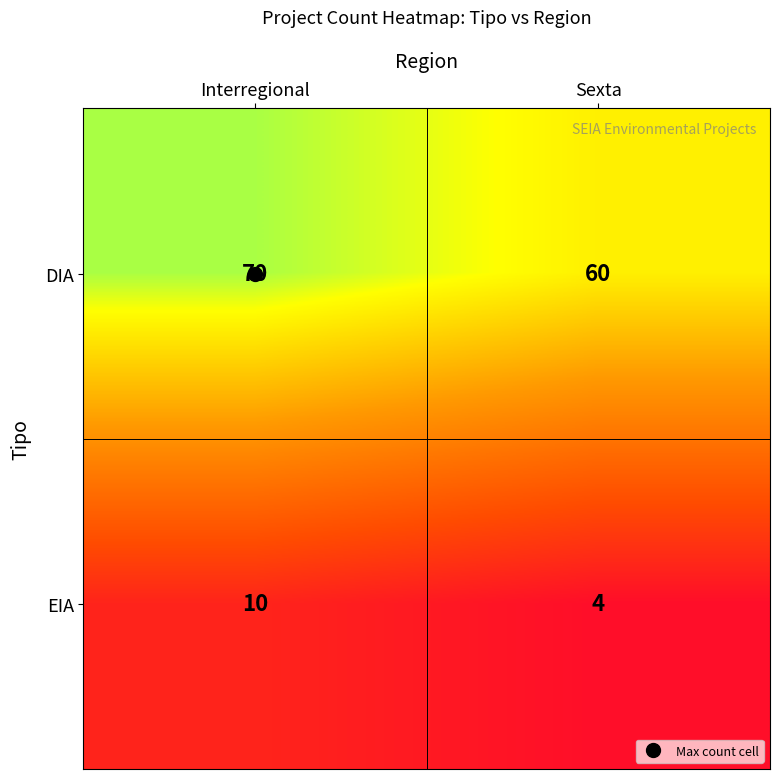

Which series has the largest total across all categories?

DIA